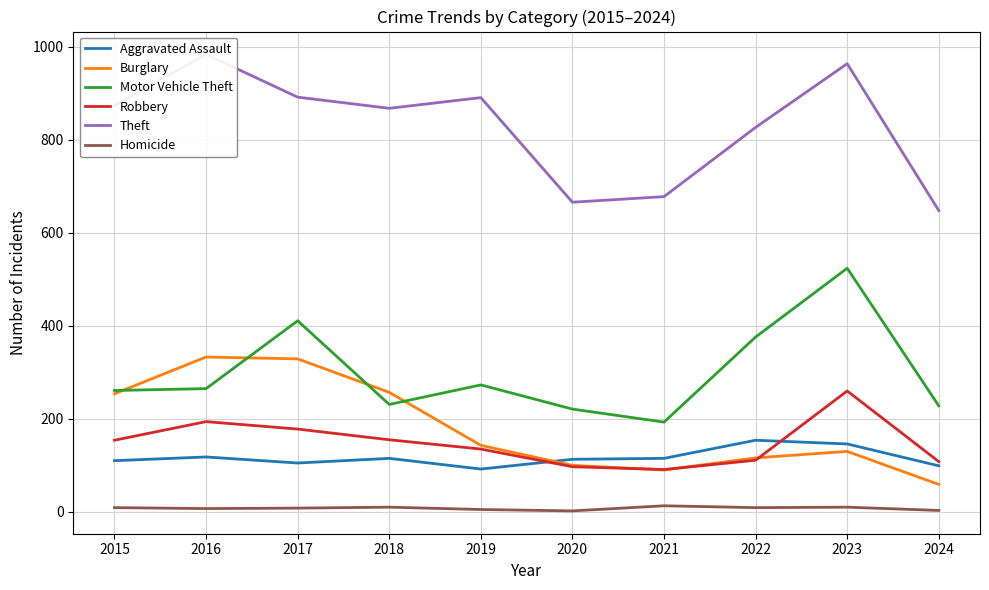

True or false: Theft and Burglary cross at least once.

False